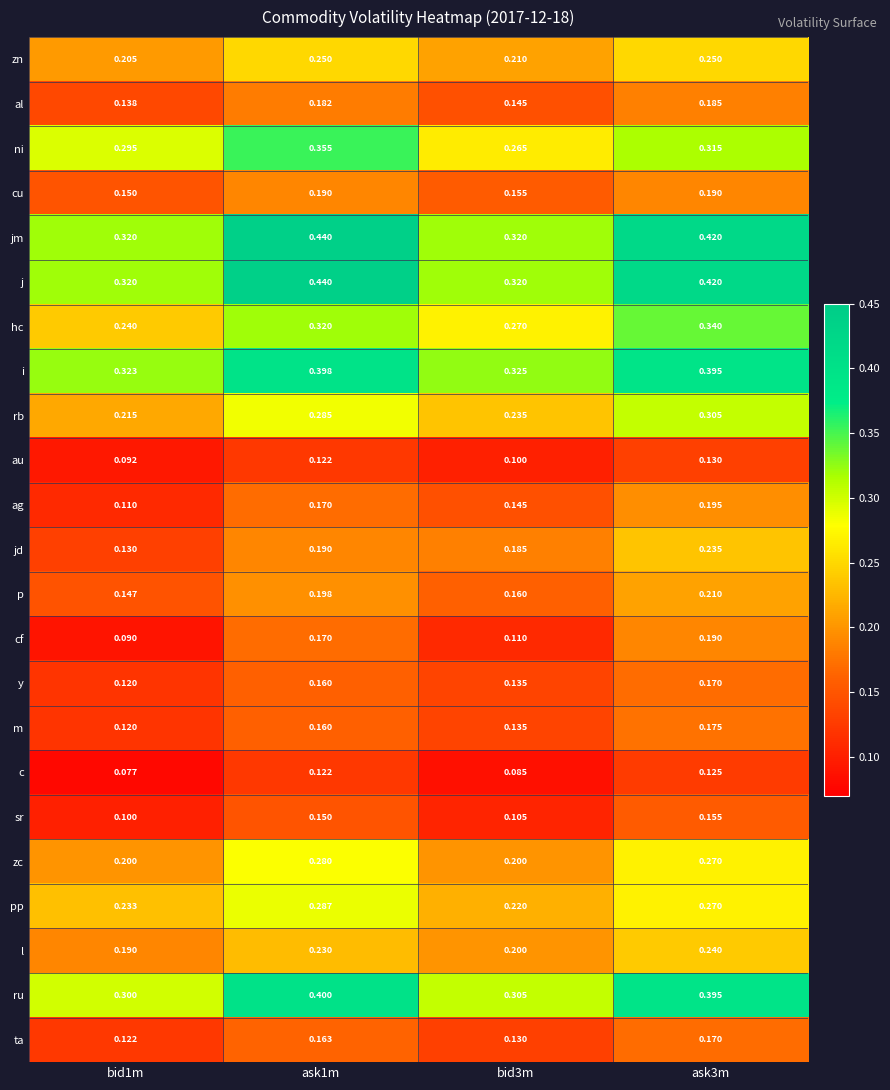

Is the value of jm at bid3m greater than the value of ta at bid3m?

Yes